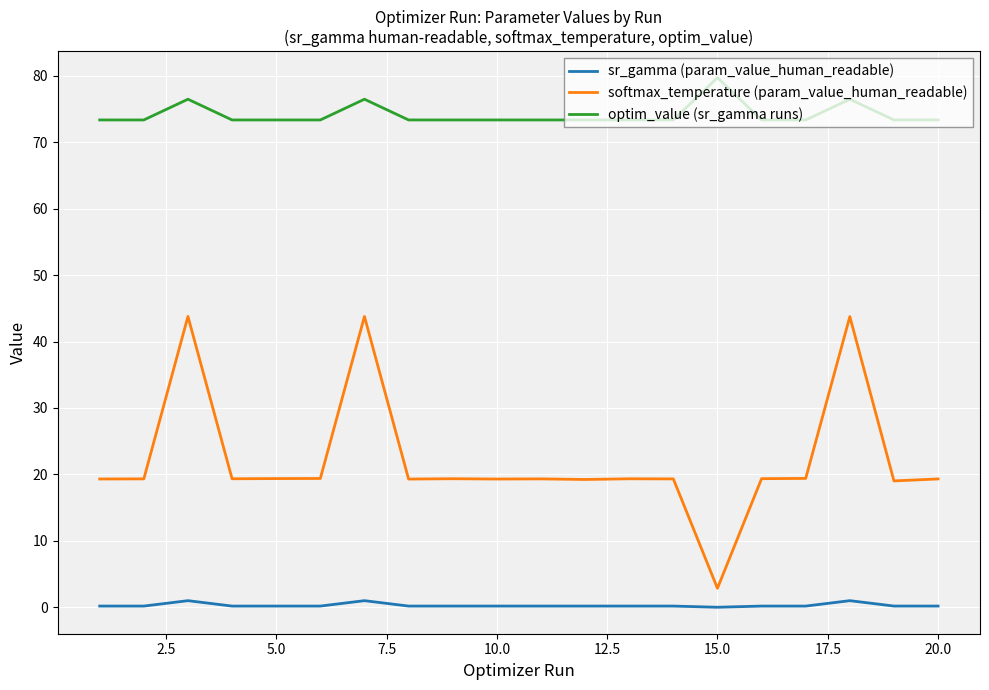

Which series has the largest total across all categories?

optim_value (sr_gamma runs)